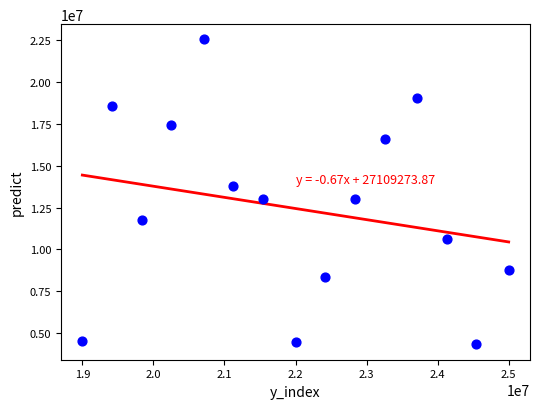

What is the range of X values (max minus min)?

6000000.0